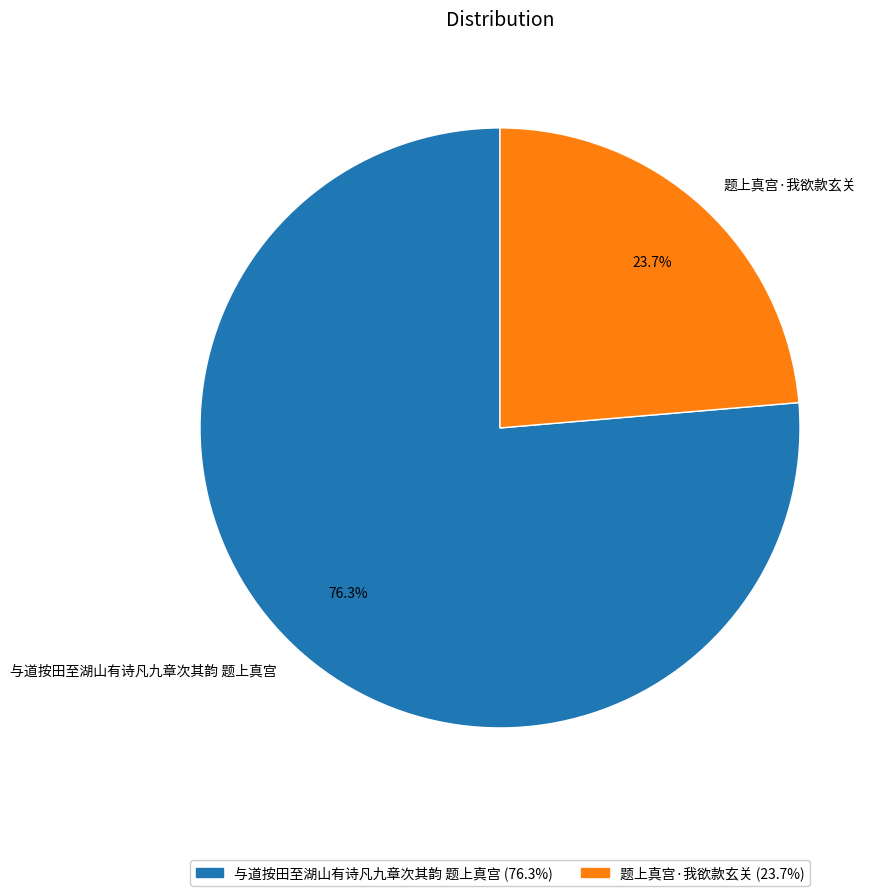

To the nearest percent, what is the difference between the 与道按田至湖山有诗凡九章次其韵 题上真宫 and 题上真宫·我欲款玄关 slice percentages?

53%